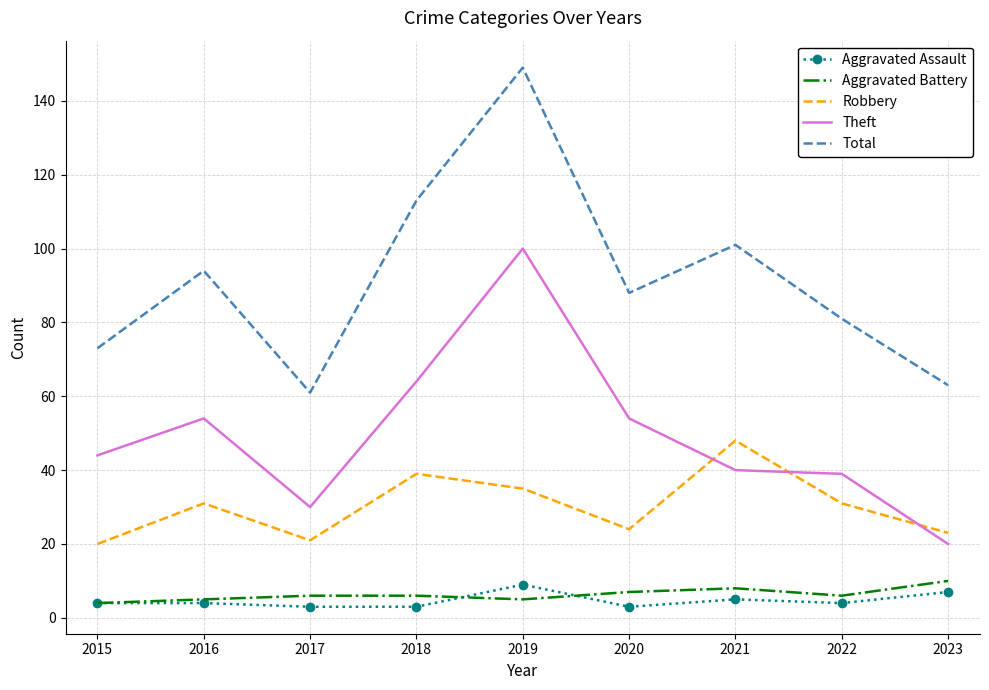

Read the Total value at 2015.

73